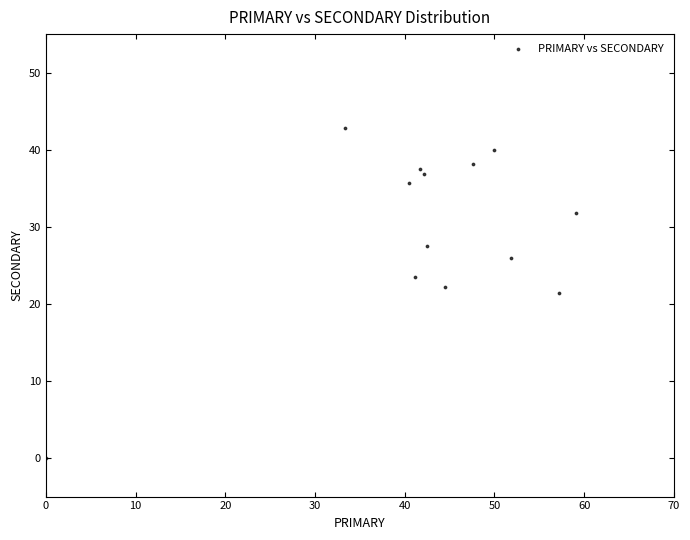

What is the range of X values (max minus min)?

59.1